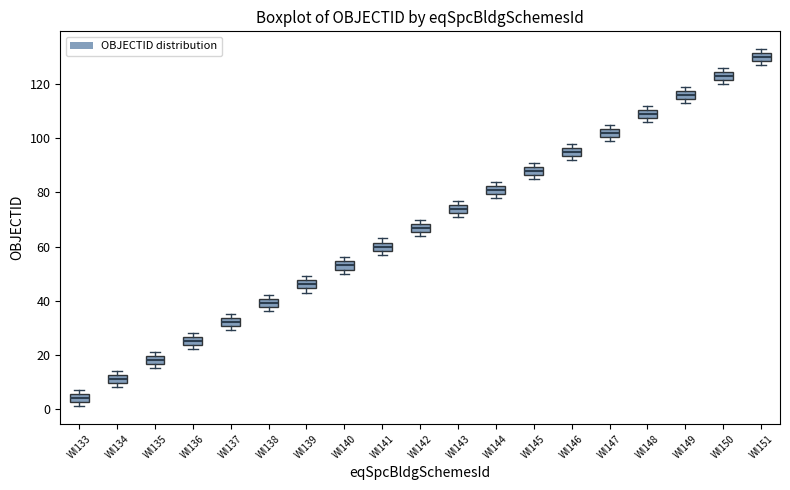

Reading left to right, transcribe this box plot: for each box, give where its median line is, the range the box spans, and where its two whiskers end, as read against the y-axis. The values are not printed on the chart, so give them approximately, as read against the axis.

WI133: median 4, box 2 to 6, whiskers 2 (just below the box's lower edge) to 8
WI134: median 12 (inside the box), box 10 to 12, whiskers 8 to 14
WI135: median 18, box 16 to 20, whiskers 16 (just below the box's lower edge) to 22
WI136: median 26 (inside the box), box 24 to 26, whiskers 22 to 28
WI137: median 32, box 30 to 34, whiskers 30 (just below the box's lower edge) to 36
WI138: median 40 (inside the box), box 38 to 40, whiskers 36 to 42
WI139: median 46, box 44 to 48, whiskers 44 (just below the box's lower edge) to 50
WI140: median 54 (inside the box), box 52 to 54, whiskers 50 to 56
WI141: median 60, box 58 to 62, whiskers 58 (just below the box's lower edge) to 64
WI142: median 68 (inside the box), box 66 to 68, whiskers 64 to 70
WI143: median 74, box 72 to 76, whiskers 72 (just below the box's lower edge) to 78
WI144: median 82 (inside the box), box 80 to 82, whiskers 78 to 84
WI145: median 88, box 86 to 90, whiskers 86 (just below the box's lower edge) to 92
WI146: median 96 (inside the box), box 94 to 96, whiskers 92 to 98
WI147: median 102, box 100 to 104, whiskers 100 (just below the box's lower edge) to 106
WI148: median 110 (inside the box), box 108 to 110, whiskers 106 to 112
WI149: median 116, box 114 to 118, whiskers 114 (just below the box's lower edge) to 120
WI150: median 124 (inside the box), box 122 to 124, whiskers 120 to 126
WI151: median 130, box 128 to 132, whiskers 128 (just below the box's lower edge) to 134